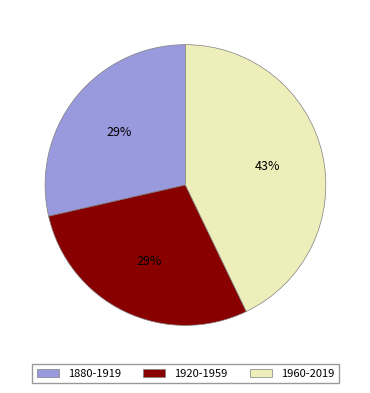

Count the number of slices in the pie.

3